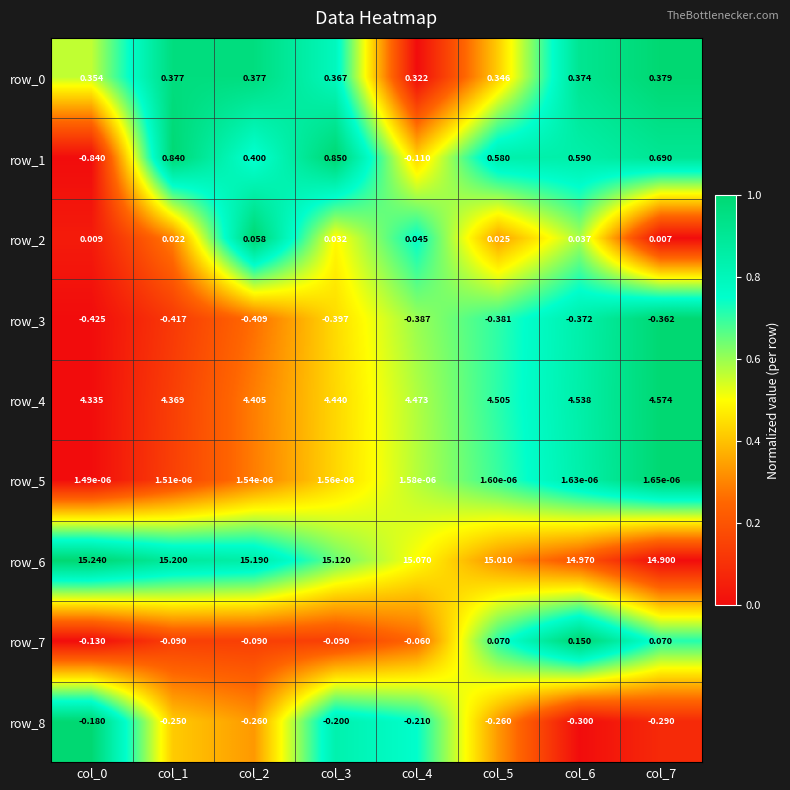

At which category is the sum across all series the highest?

col_3